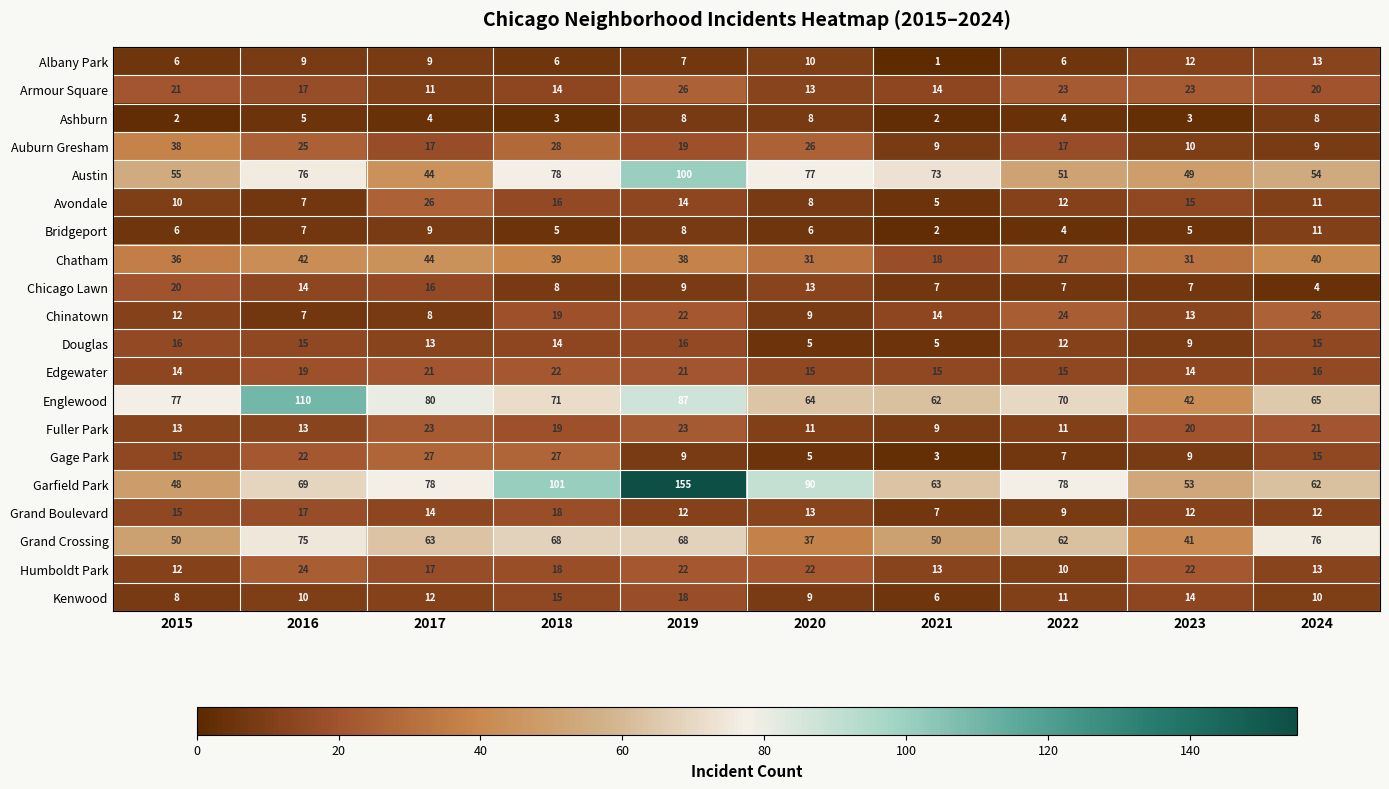

What is the total value across all series at 2018?

589